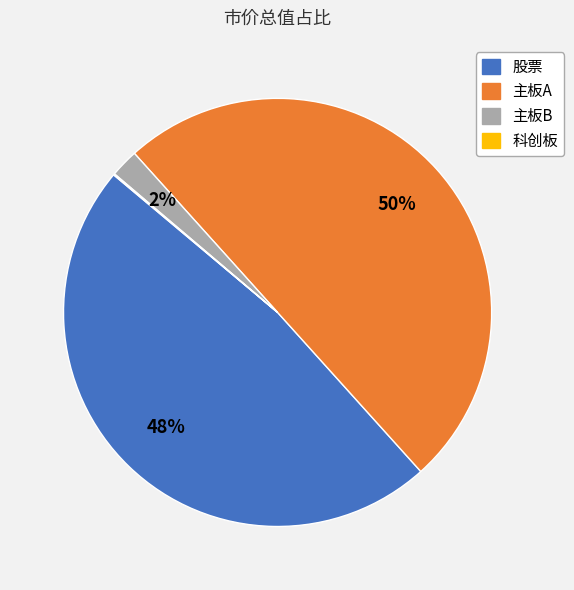

Is the sum of 股票 and 主板A greater than half?

Yes